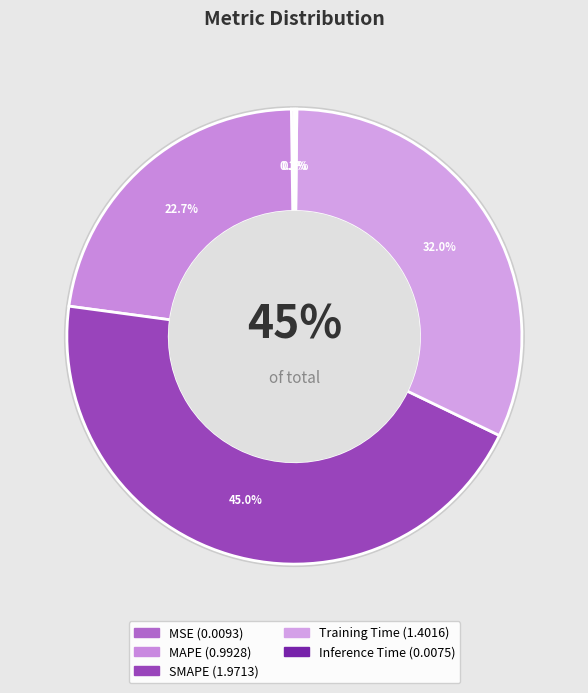

What is the largest slice in the pie chart?

SMAPE